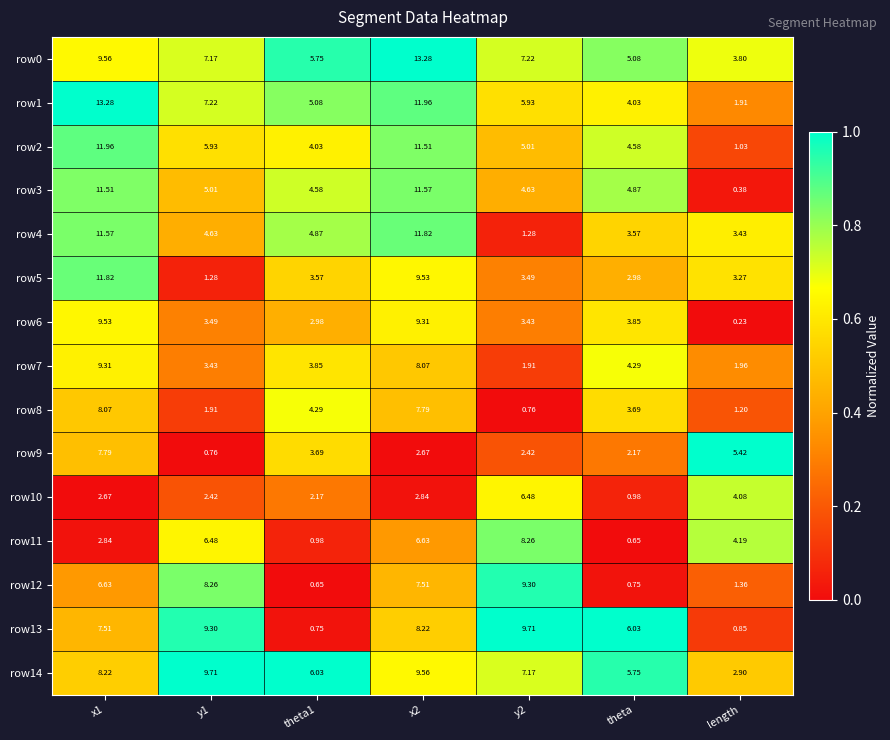

Which series has the widest spread of values?

row1